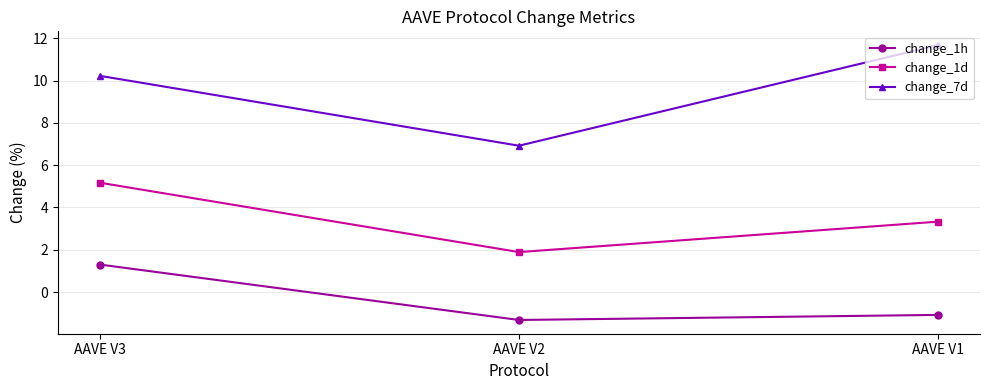

List the labels in order of change_1d value, smallest first.

AAVE V2, AAVE V1, AAVE V3